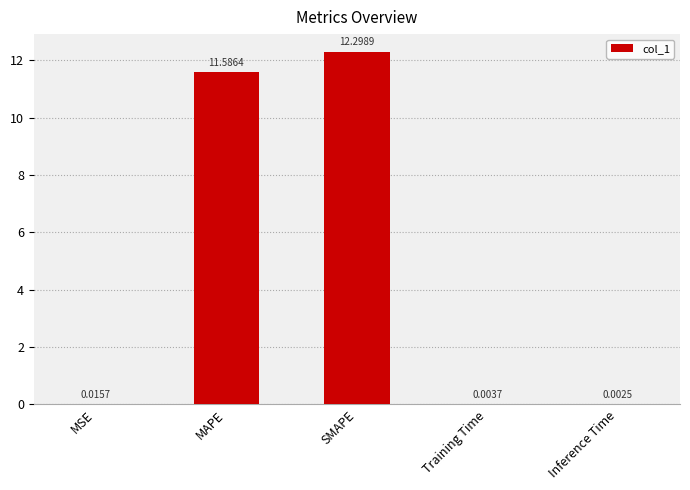

What is the average value?

4.8